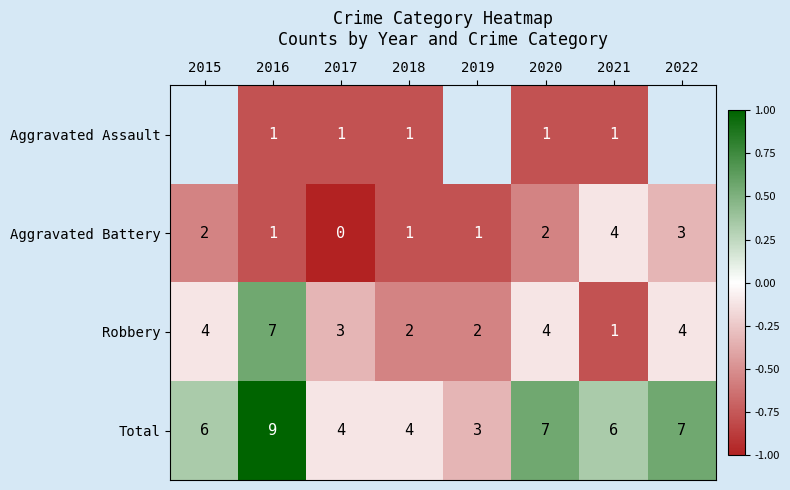

Where is Aggravated Battery nearest to the value 0?

2021